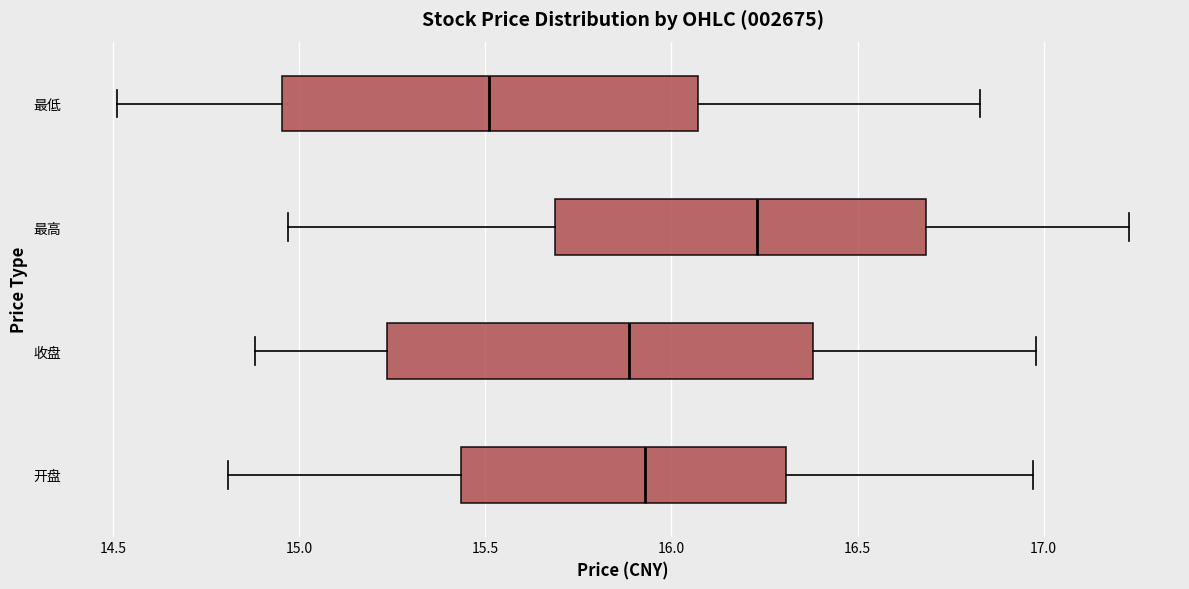

Reading bottom to top, transcribe this box plot: for each box, give where its median line is, the range the box spans, and where its two whiskers end, as read against the x-axis. The values are not printed on the chart, so give them approximately, as read against the axis.

开盘: median 15.95, box 15.45 to 16.30, whiskers 14.80 to 16.95
收盘: median 15.90, box 15.25 to 16.40, whiskers 14.90 to 17.00
最高: median 16.25, box 15.70 to 16.70, whiskers 14.95 to 17.25
最低: median 15.50, box 14.95 to 16.05, whiskers 14.50 to 16.85